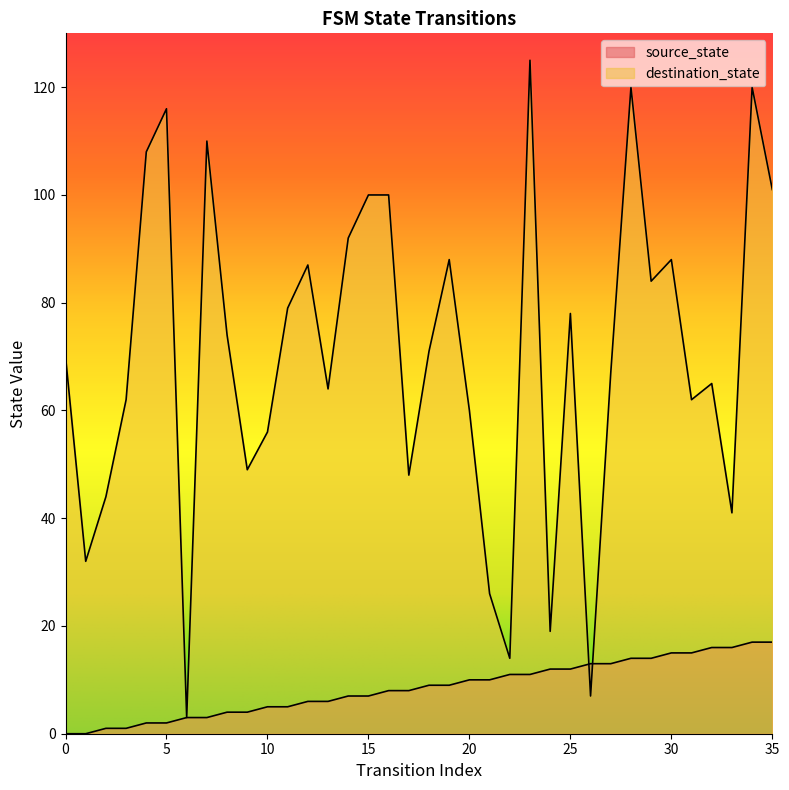

Is it true that source_state equals 4 at 13?

False